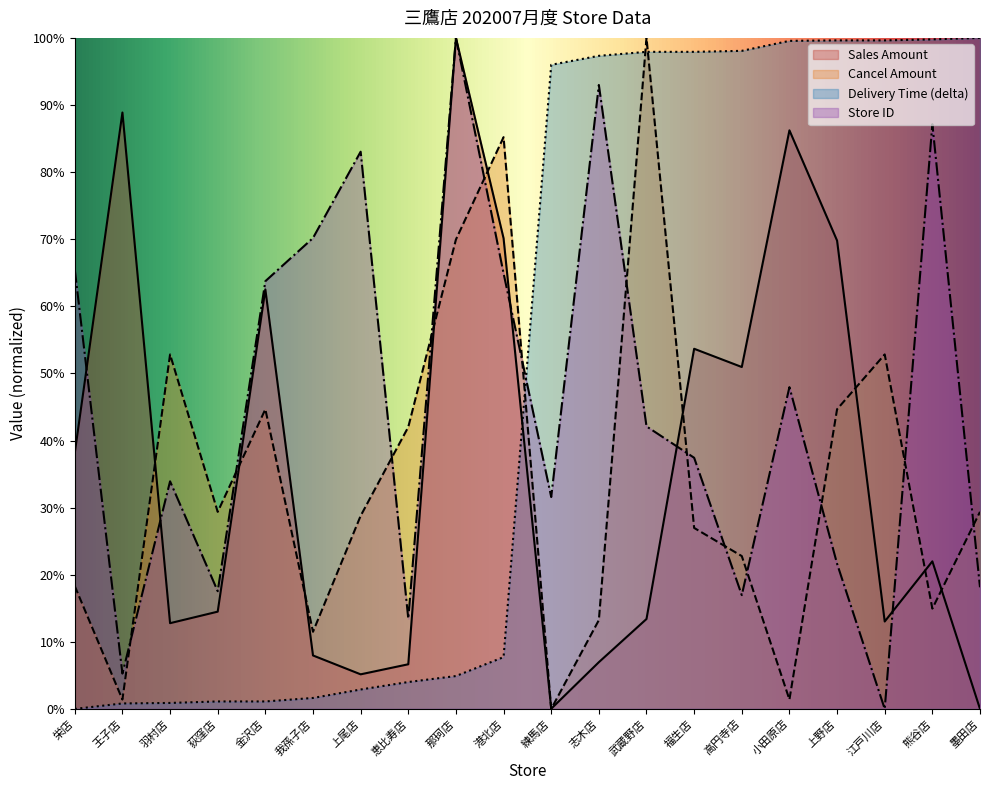

Which series has the widest spread of values?

store_id